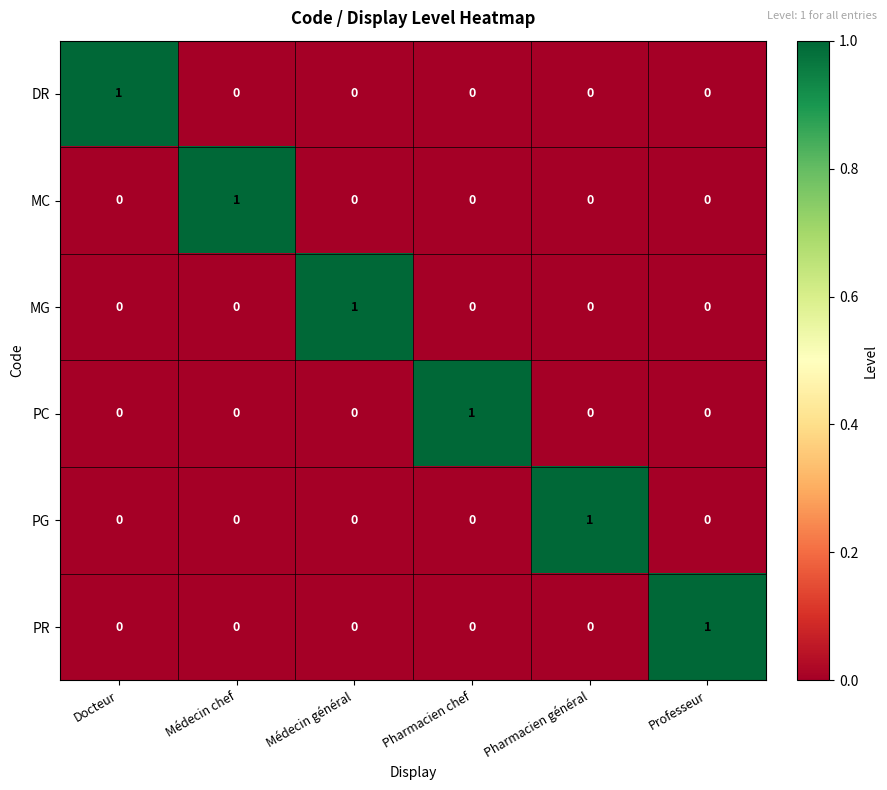

How many data points does each series have?

6